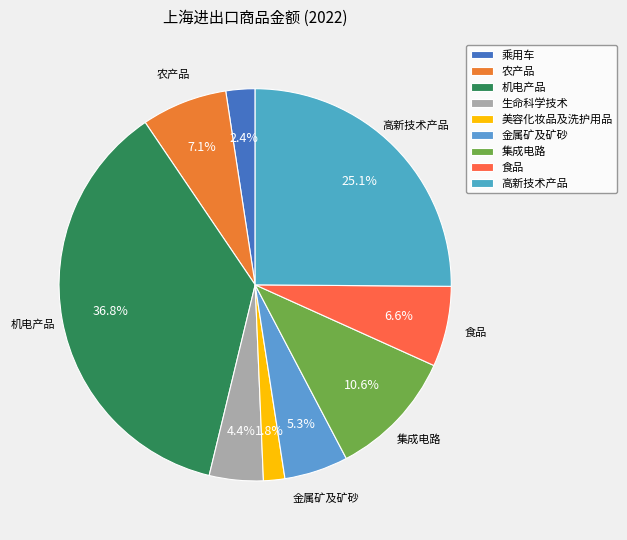

Is there any slice that represents more than half of the pie?

No